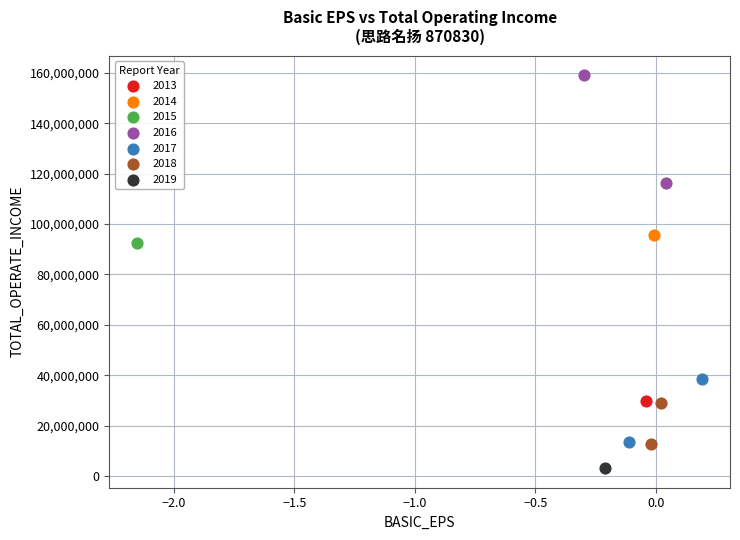

What are all the series names shown in the legend?

2013, 2014, 2015, 2016, 2017, 2018, 2019